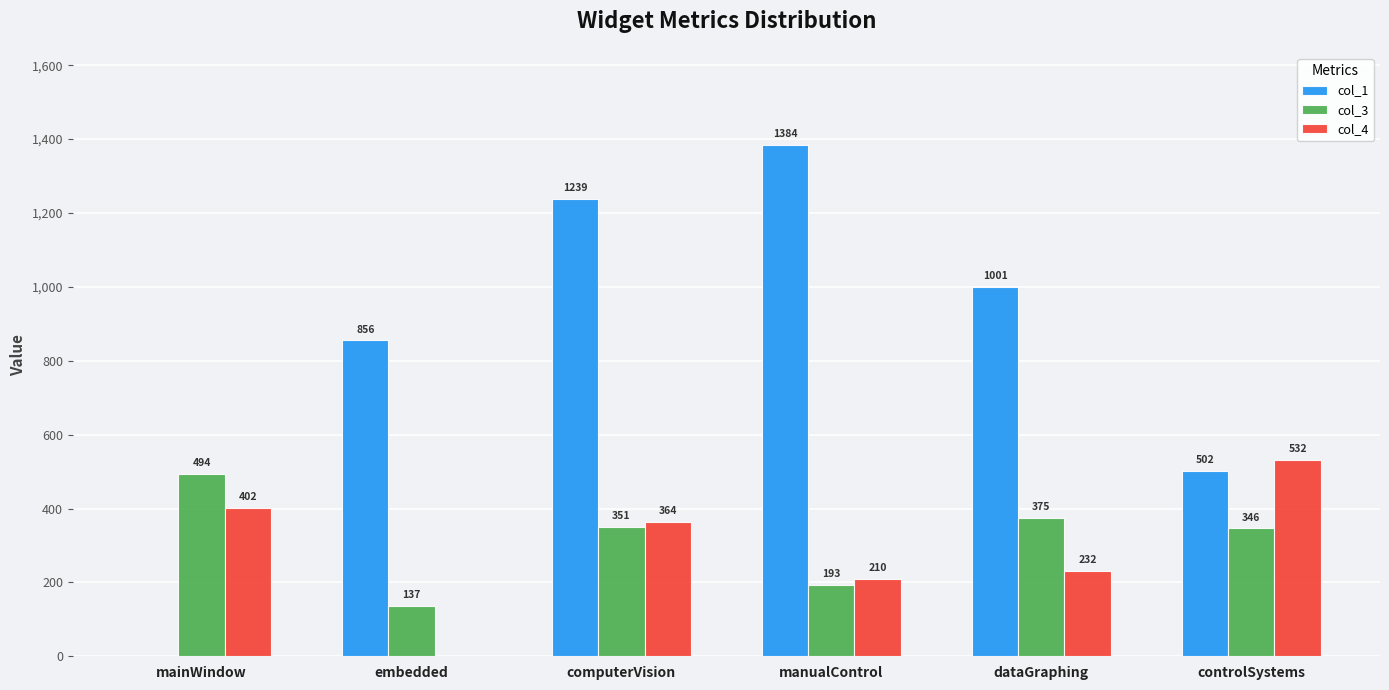

At which category does the chart reach its peak across all series?

manualControl